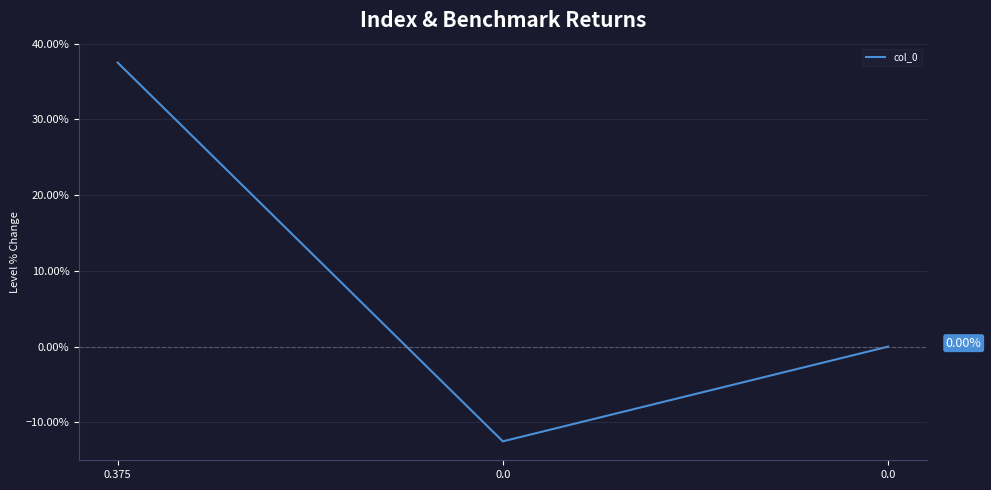

List the labels in order of value, smallest first.

0.0, 0.0, 0.375